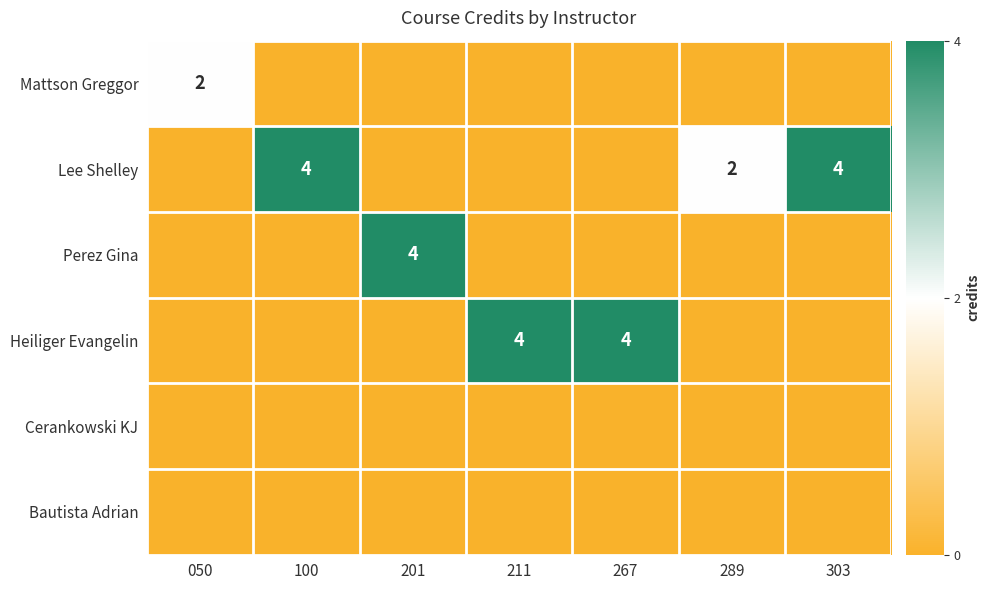

Is it true that Lee Shelley equals 1 at 289?

False